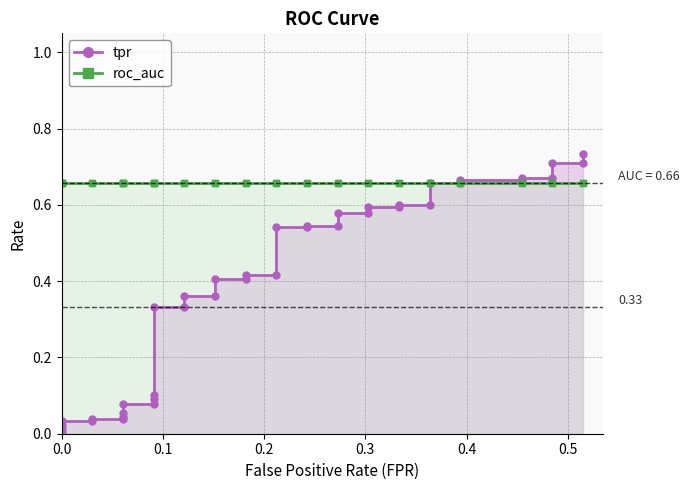

Reading right to left, extract all data points from this chart.

tpr: 0.7	0.7	0.7	0.7	0.7	0.7	0.7	0.7	0.7	0.6	0.6	0.6	0.6	0.6	0.6	0.5	0.5	0.5	0.5	0.4	0.4	0.4	0.4	0.4	0.4	0.3	0.3	0.1	0.1	0.1	0.1	0.1	0.0	0.0	0.0	0.0	0.0	0.0	0.0	0.0
roc_auc: 0.7	0.7	0.7	0.7	0.7	0.7	0.7	0.7	0.7	0.7	0.7	0.7	0.7	0.7	0.7	0.7	0.7	0.7	0.7	0.7	0.7	0.7	0.7	0.7	0.7	0.7	0.7	0.7	0.7	0.7	0.7	0.7	0.7	0.7	0.7	0.7	0.7	0.7	0.7	0.7